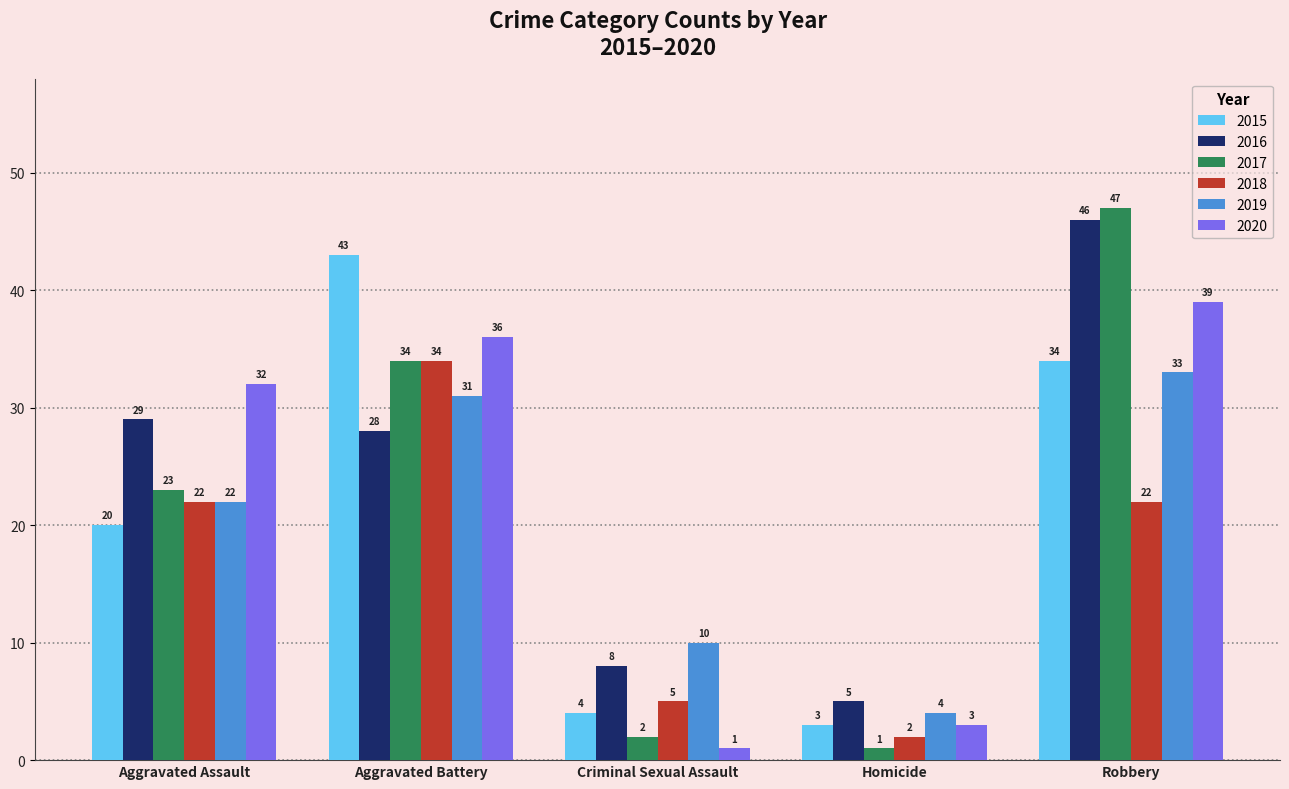

Which series has the largest total across all categories?

2016